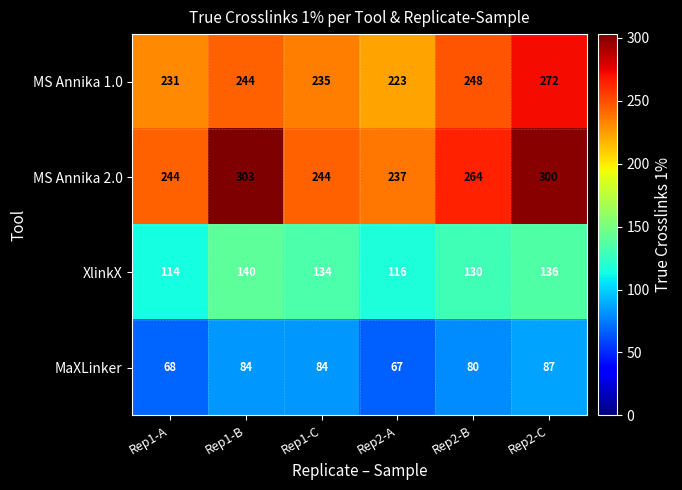

True or false: MaXLinker has a value of 84 at Rep1-B.

True